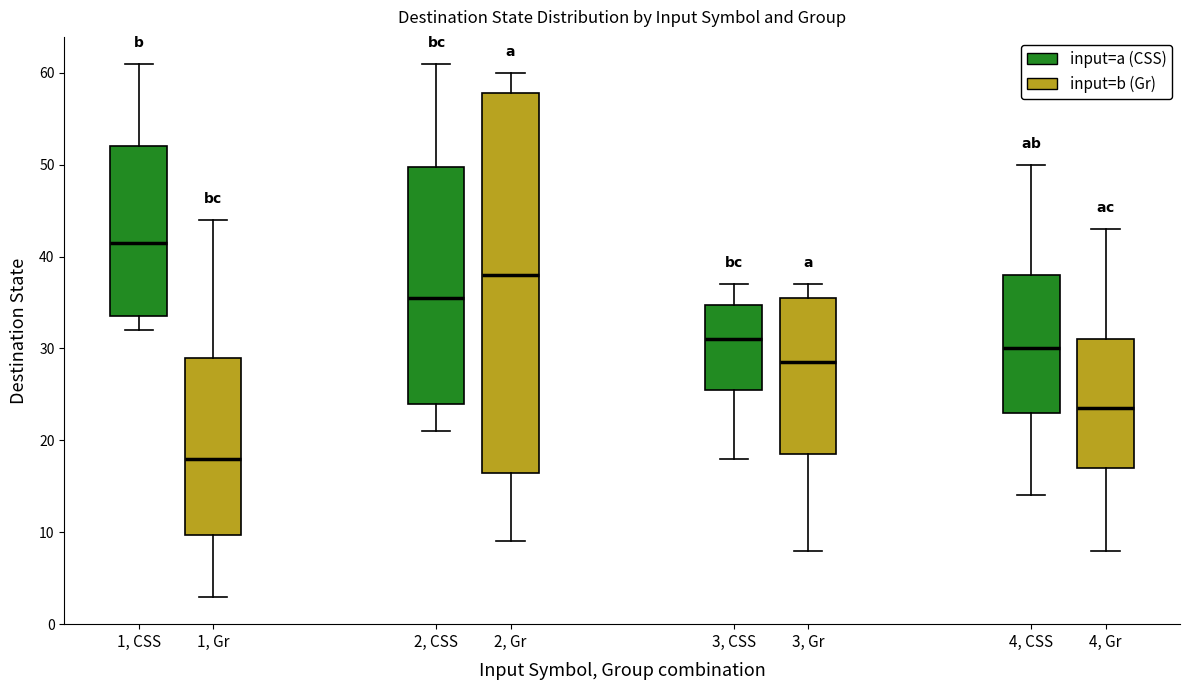

Reading left to right, read every box against the y-axis: the position of its median line, the range the box covers, and the ends of its whiskers. The values are not printed on the chart, so give them approximately, as read against the axis.

1, CSS (input=a (CSS)): median 42, box 34 to 52, whiskers 32 to 61
1, CSS (input=b (Gr)): median 18, box 10 to 29, whiskers 3 to 44
2, CSS (input=a (CSS)): median 36, box 24 to 50, whiskers 21 to 61
2, CSS (input=b (Gr)): median 38, box 17 to 58, whiskers 9 to 60
3, CSS (input=a (CSS)): median 31, box 26 to 35, whiskers 18 to 37
3, CSS (input=b (Gr)): median 29, box 19 to 36, whiskers 8 to 37
4, CSS (input=a (CSS)): median 30, box 23 to 38, whiskers 14 to 50
4, CSS (input=b (Gr)): median 24, box 17 to 31, whiskers 8 to 43